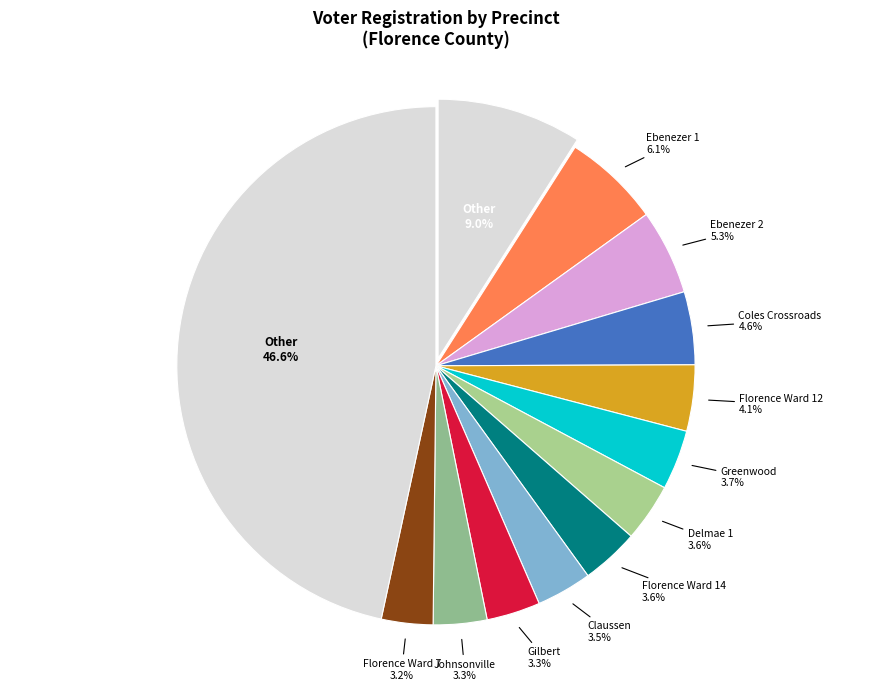

How many slices are in this pie chart?

13